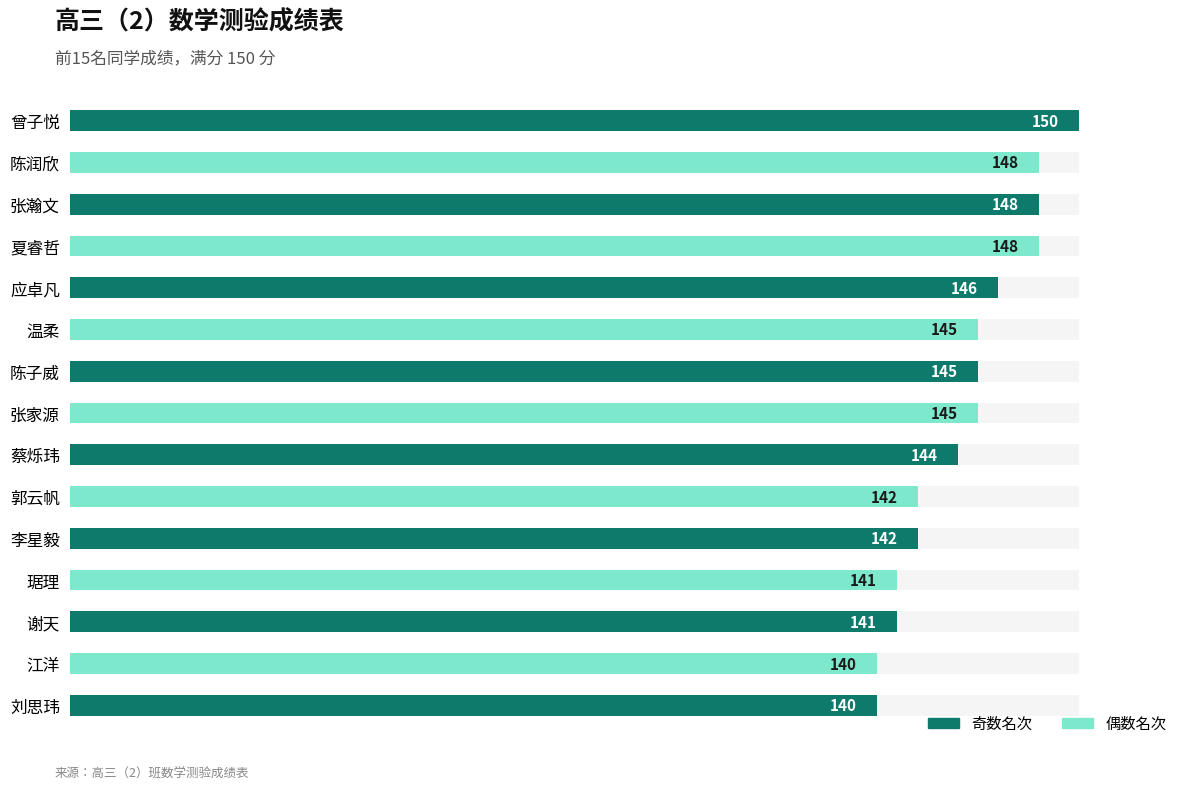

Reading right to left, extract all data points from this chart.

刘思玮=140	江洋=140	谢天=141	琚理=141	李星毅=142	郭云帆=142	蔡烁玮=144	张家源=145	陈子威=145	温柔=145	应卓凡=146	夏睿哲=148	张瀚文=148	陈润欣=148	曾子悦=150